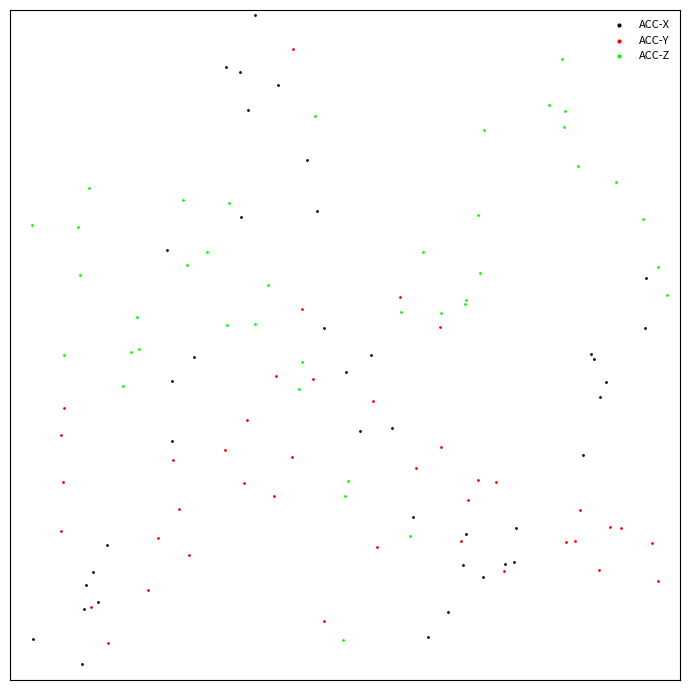

Which series reaches the maximum Y coordinate?

ACC-X